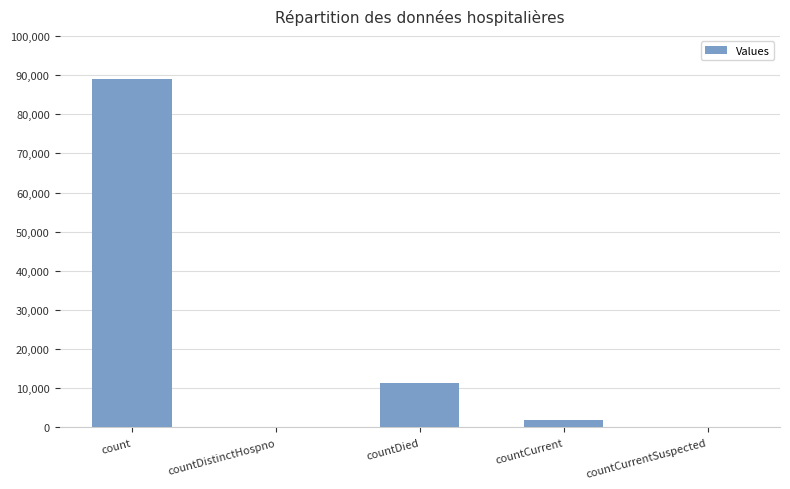

Count the number of categories in the chart.

5